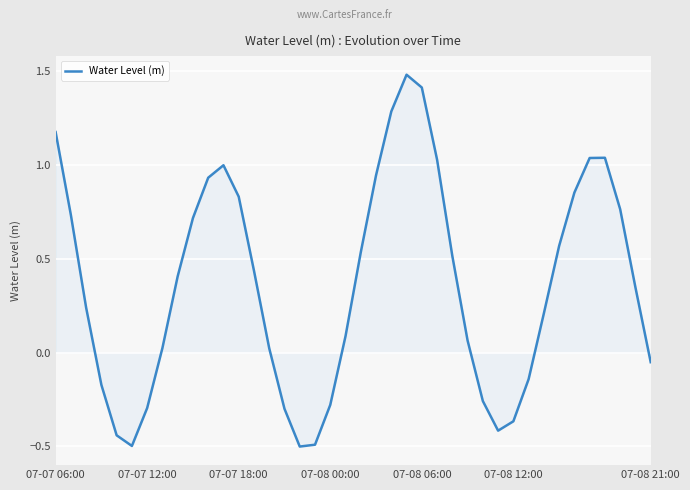

What is the difference between the maximum and minimum values?

2.0